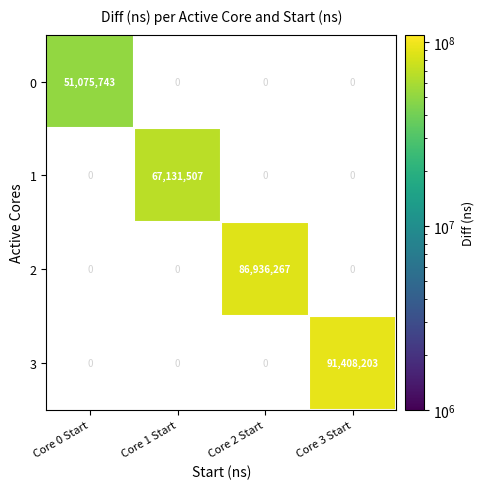

What is the difference between the maximum and minimum values in the 2 series?

86936267